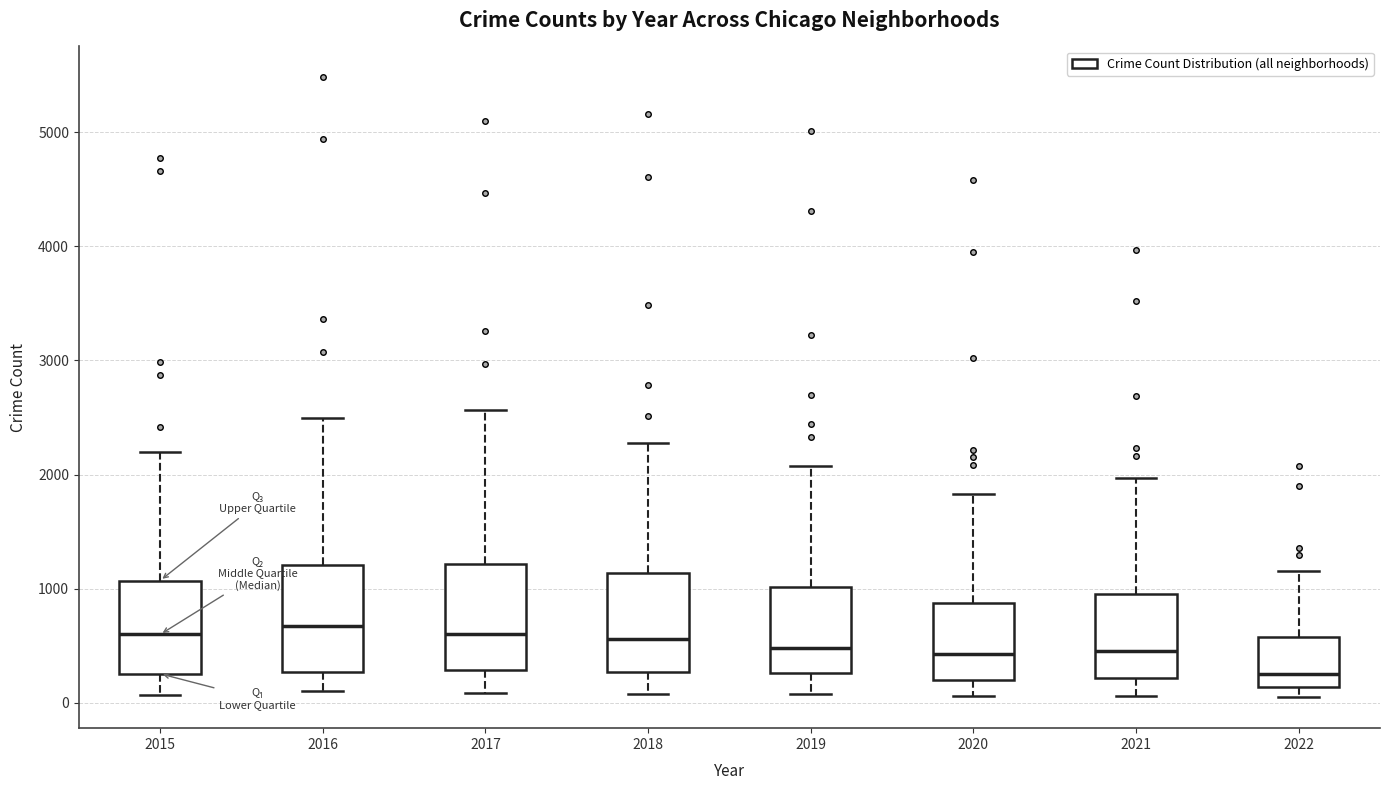

Which box has the lowest median line?

2022